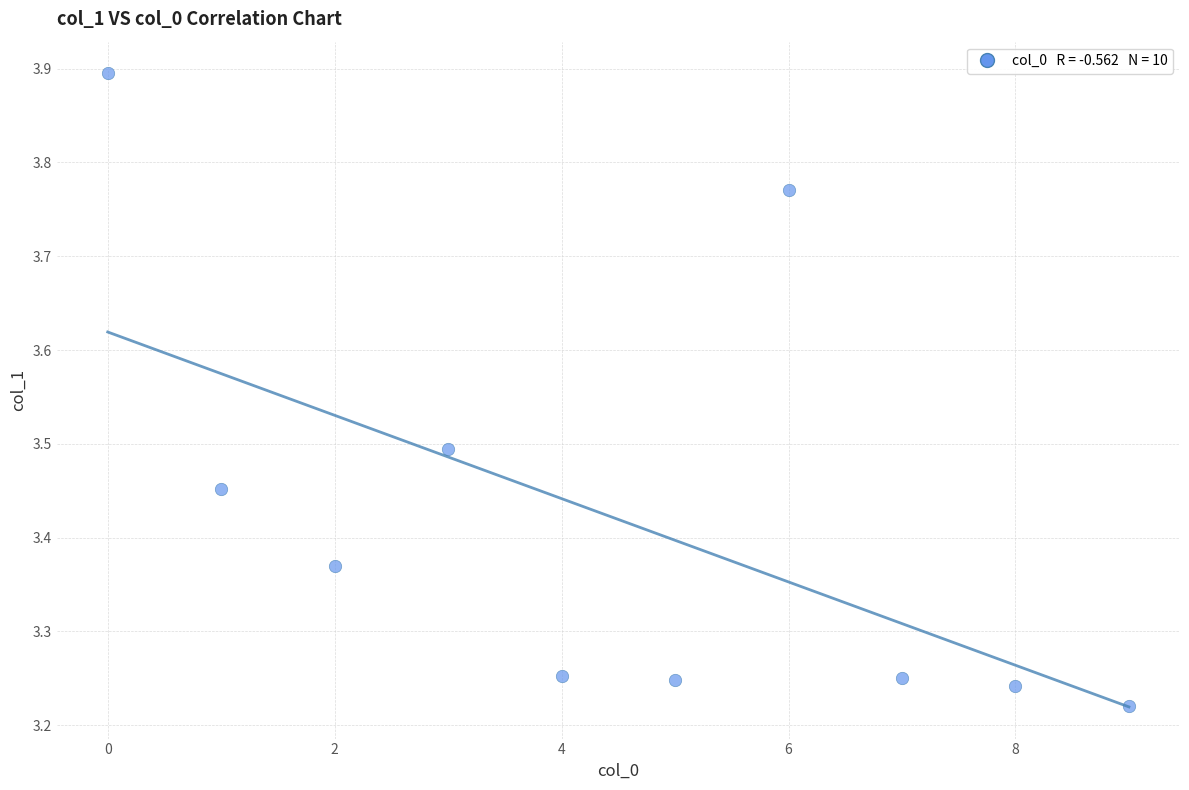

What is the range of Y values (max minus min)?

0.7